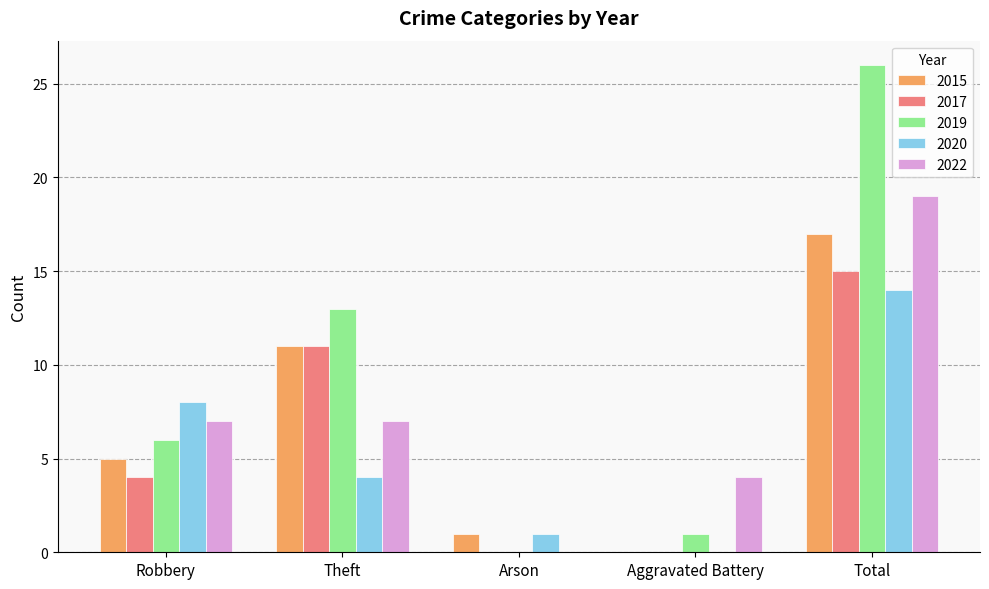

What is the sum of all 2019 values?

46